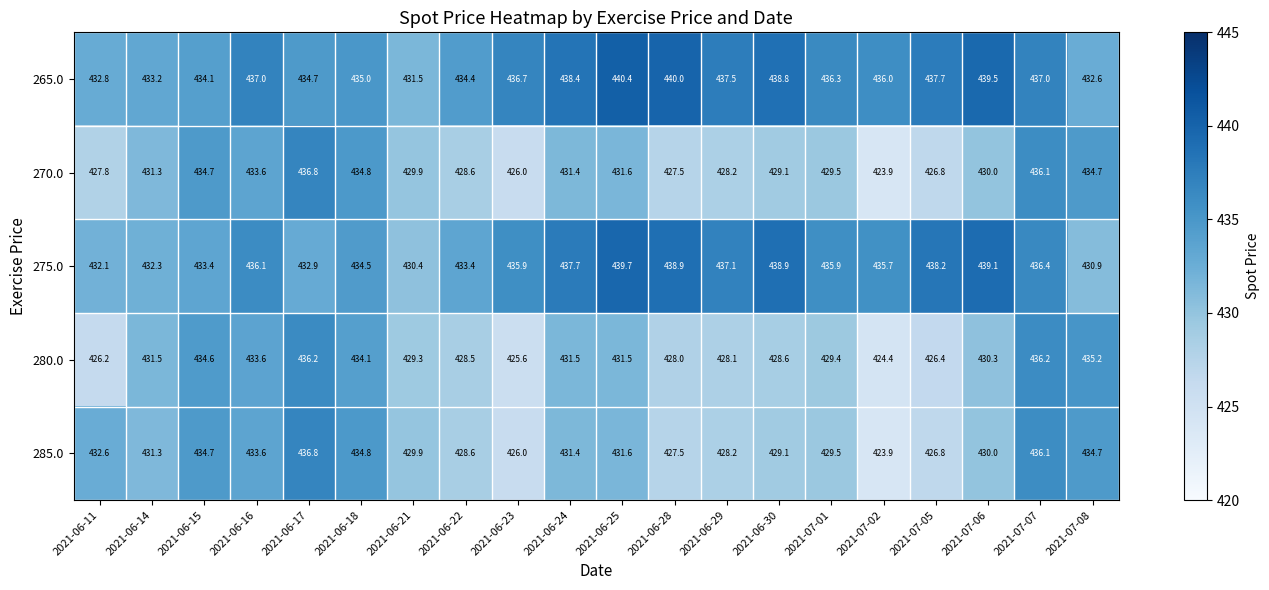

What is the minimum value shown in the chart?

423.9